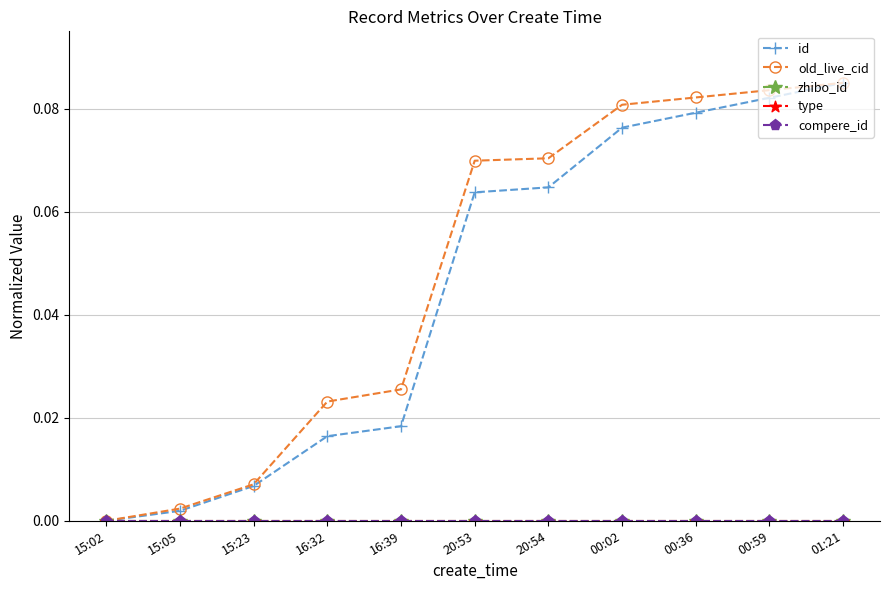

Is this an area chart (filled region under the line)?

No